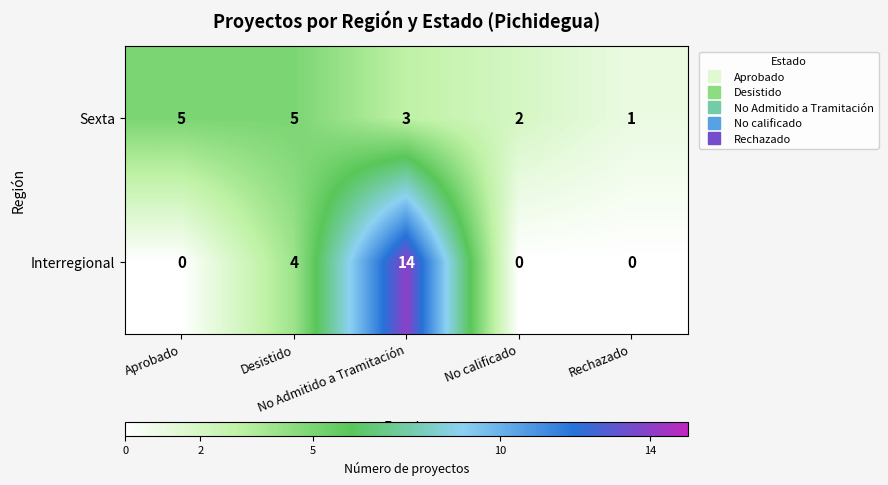

At how many categories does at least one series exceed 0?

5